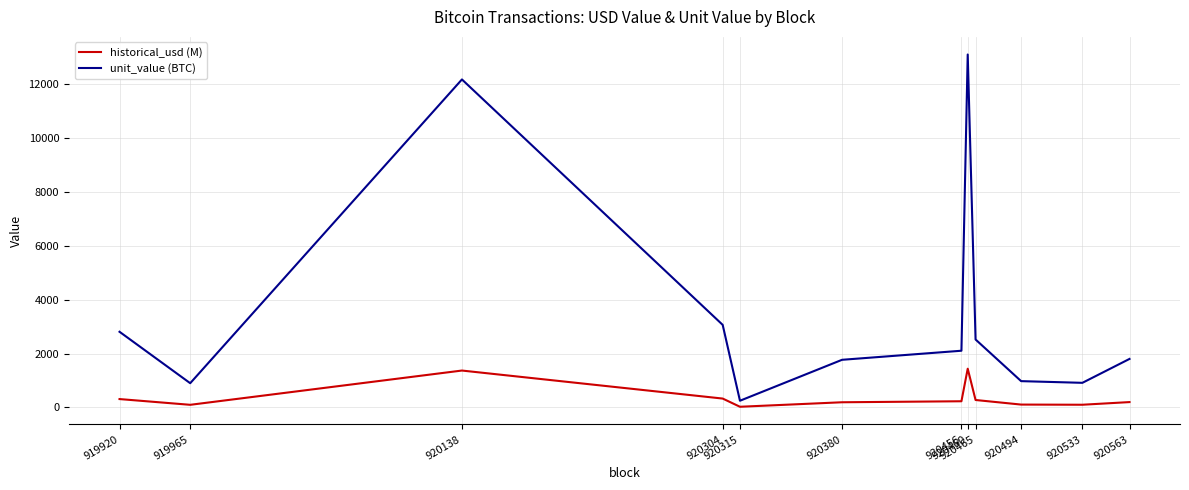

What is the minimum value shown in the chart?

26.8